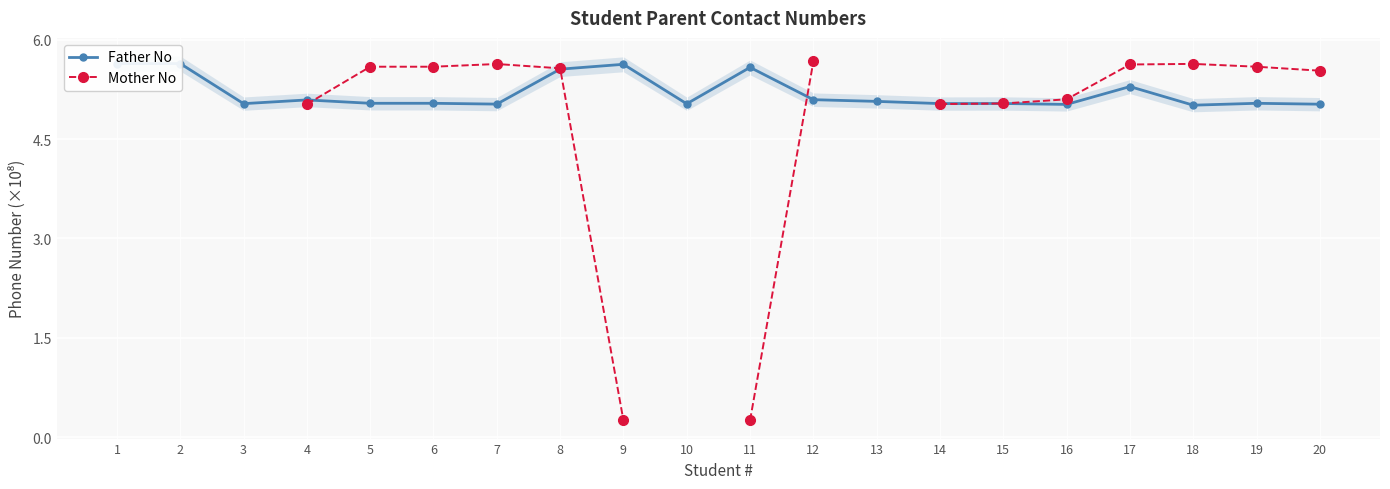

What is the average value of the Father No series?

5.2